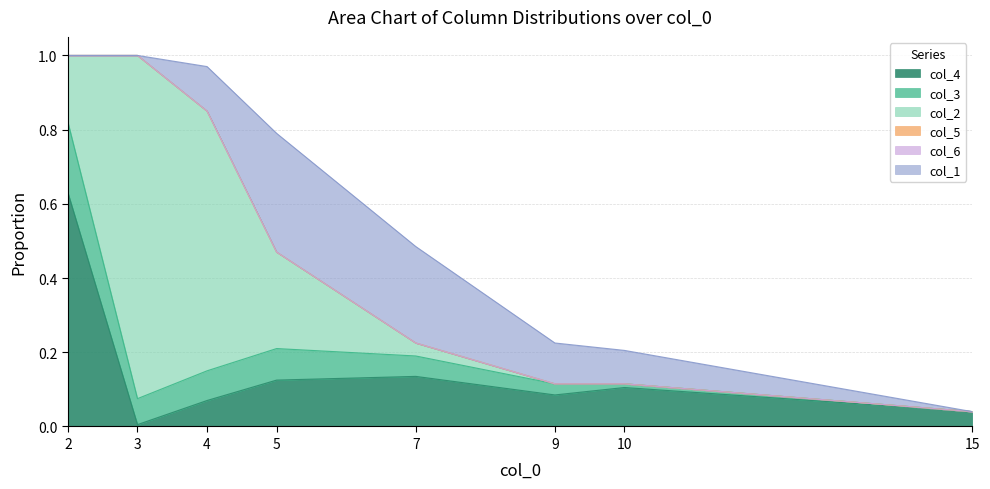

Is it true that col_4 equals 0.2 at 5?

False